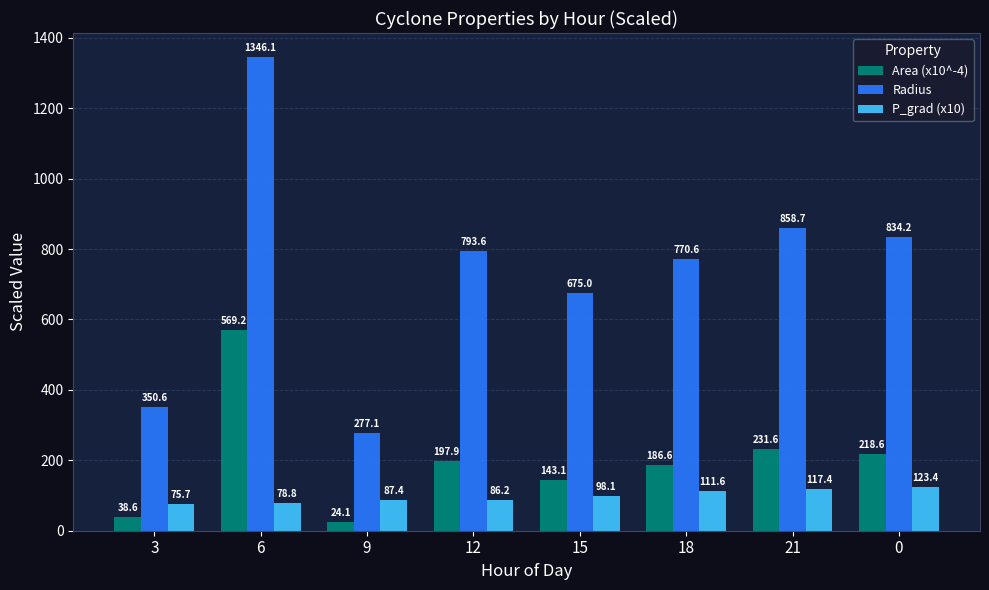

List the labels in order of P_grad (x10) value, largest first.

0, 21, 18, 15, 9, 12, 6, 3